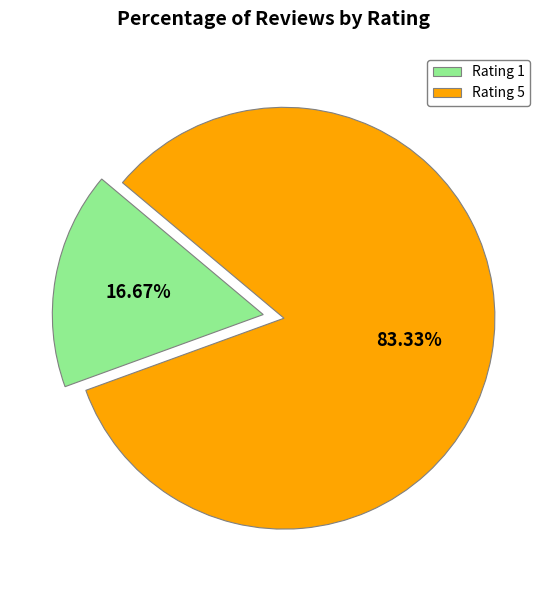

Approximately how many times larger is the value at Rating 5 compared to Rating 1?

5.0